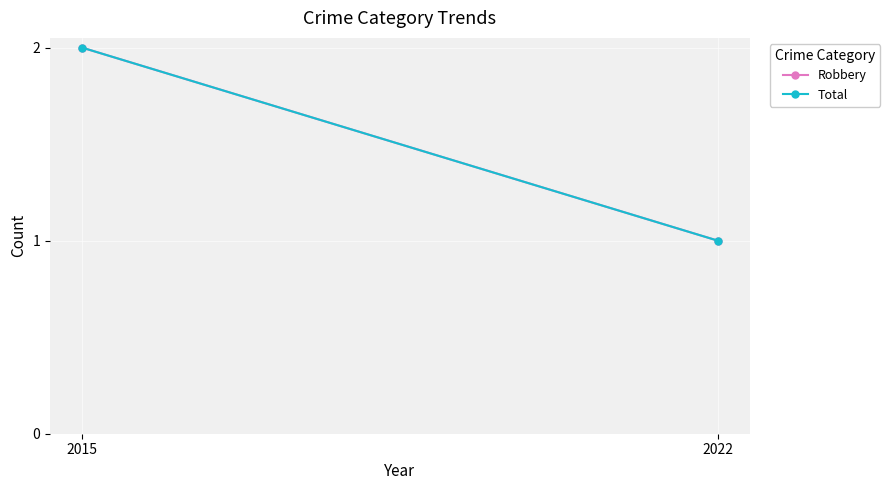

What is the value of the Total point at the 1st from the left?

2